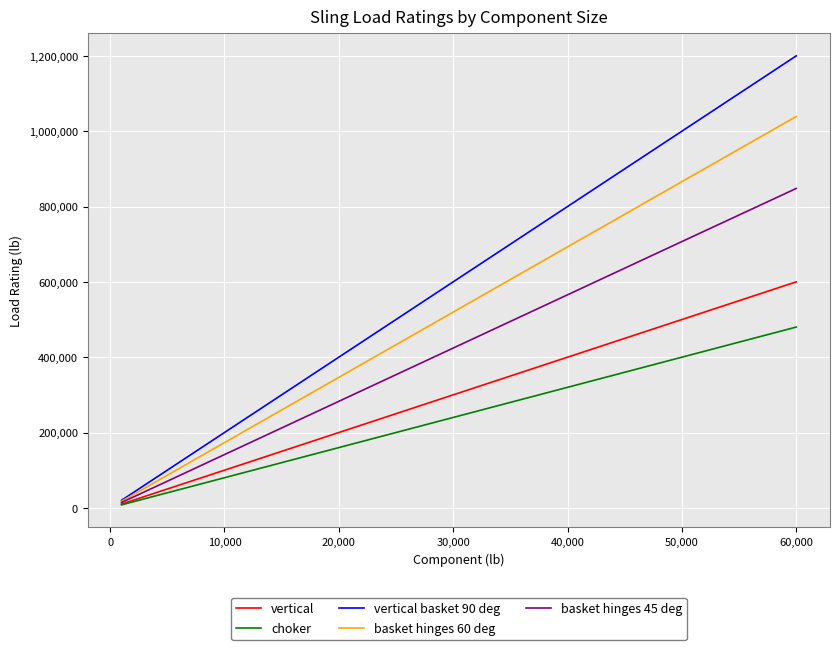

Which series has the widest spread of values?

vertical basket 90 deg